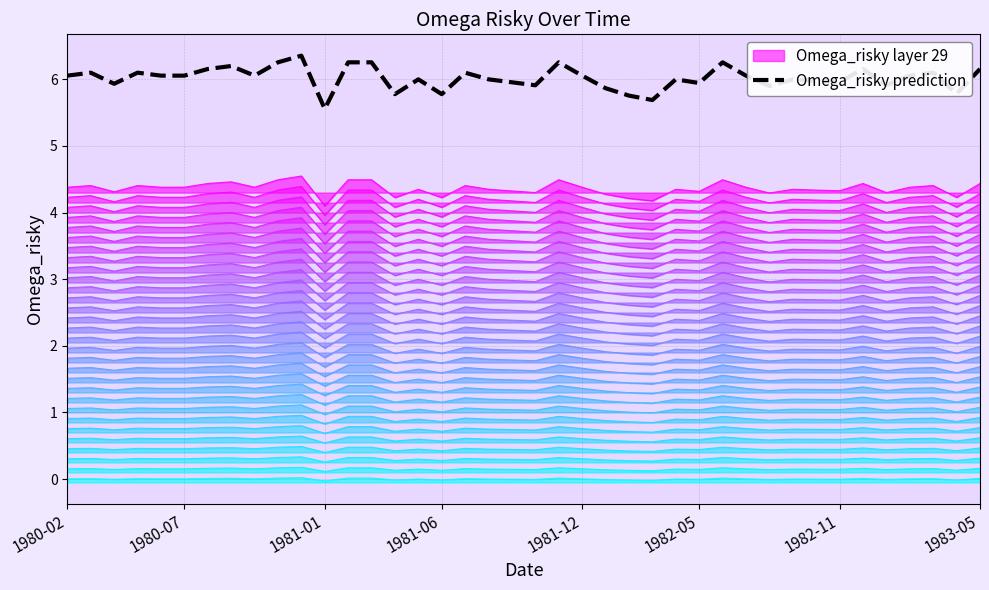

What is the minimum value for Omega_risky prediction?

5.6